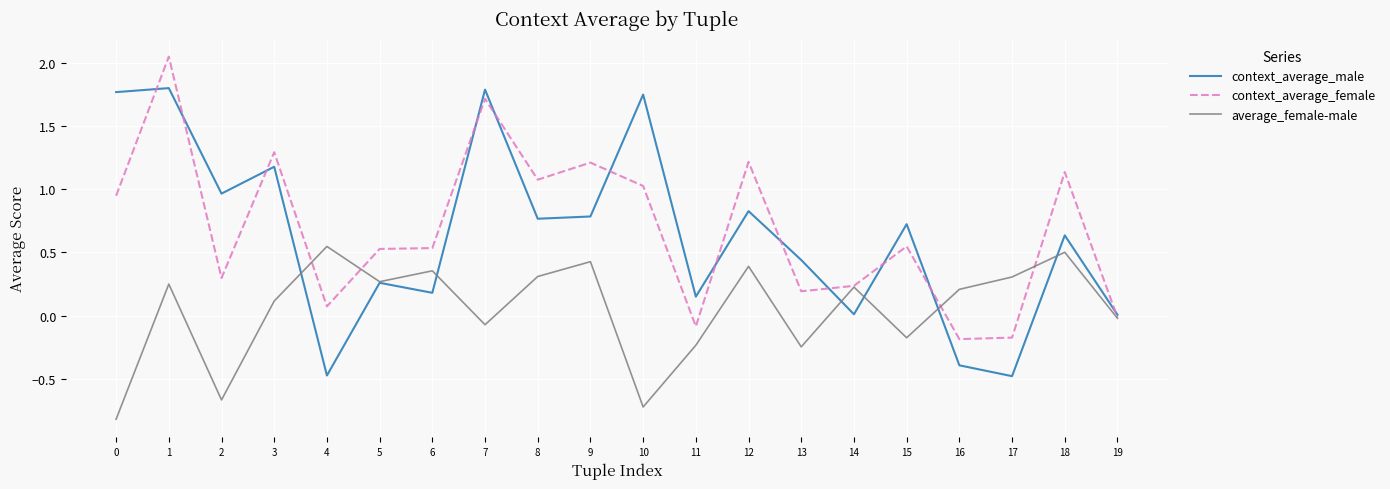

What is the lowest value of the average_female-male series?

-0.8